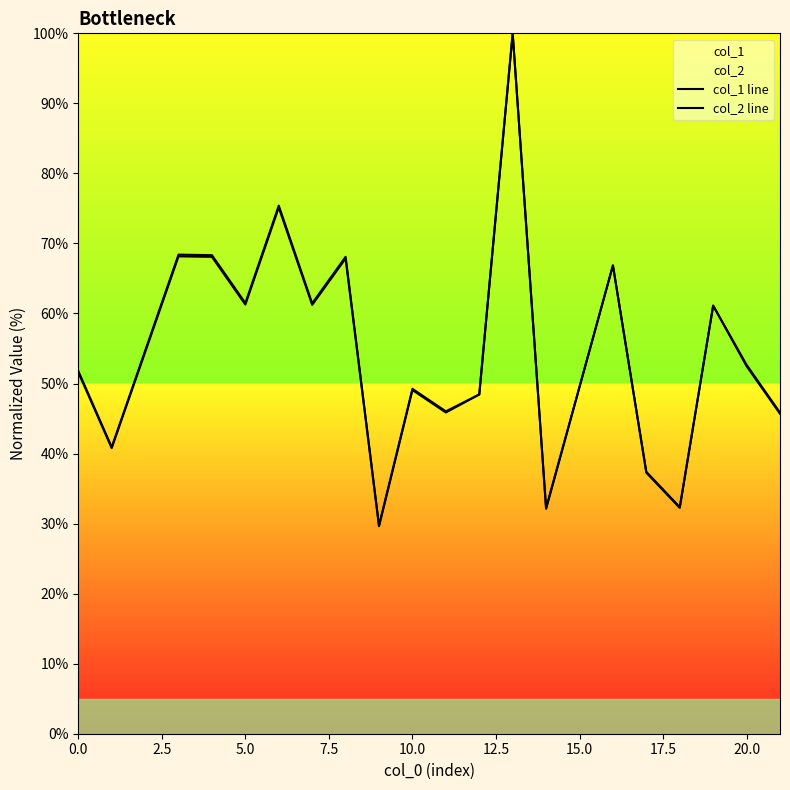

True or false: col_2 line and col_1 line intersect in this chart.

False